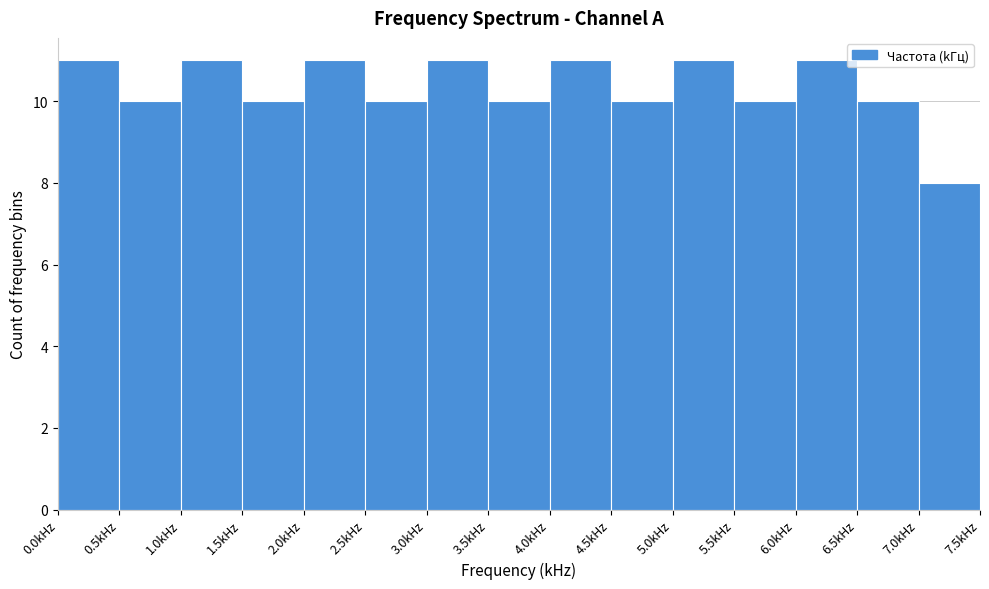

What is the height of the bar covering 0.0 to 0.5 on the x-axis? The values are not printed on the chart, so give them approximately, as read against the axis.

11